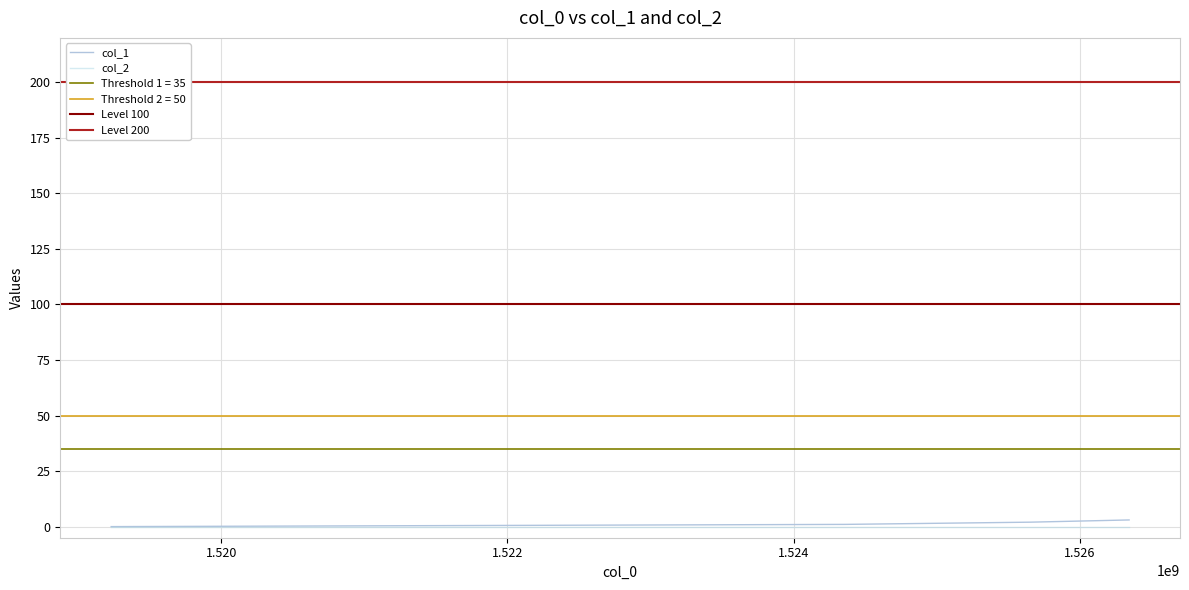

Rank the categories by value from highest to lowest.

1526344434, 1525653237, 1524357233, 1519230271